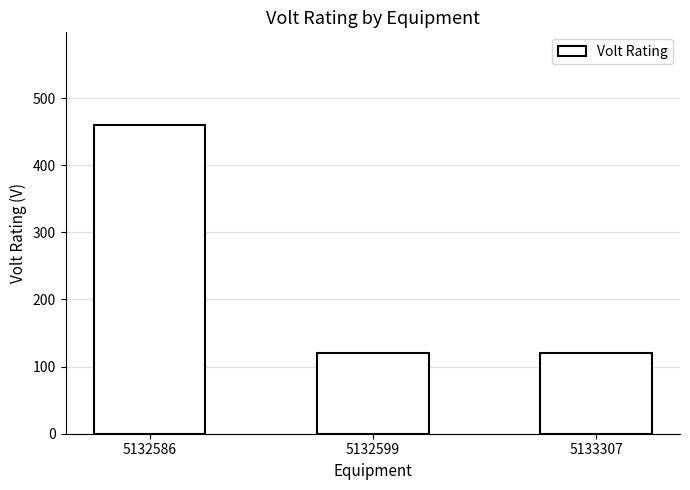

What is the ratio of the value at 5132599 to the value at 5132586?

0.3